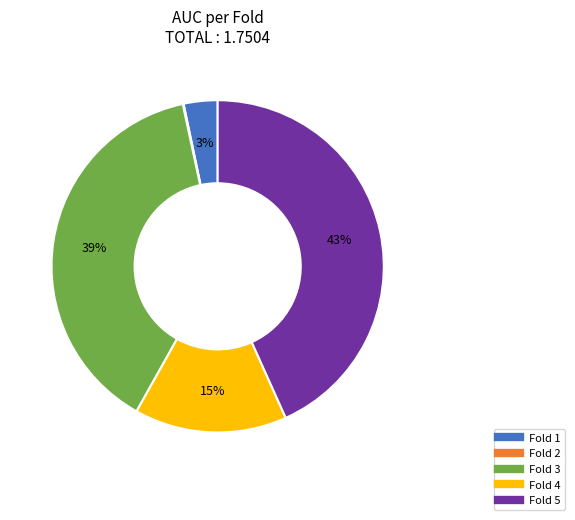

Do Fold 5 and Fold 1 together represent more than half of the pie?

No